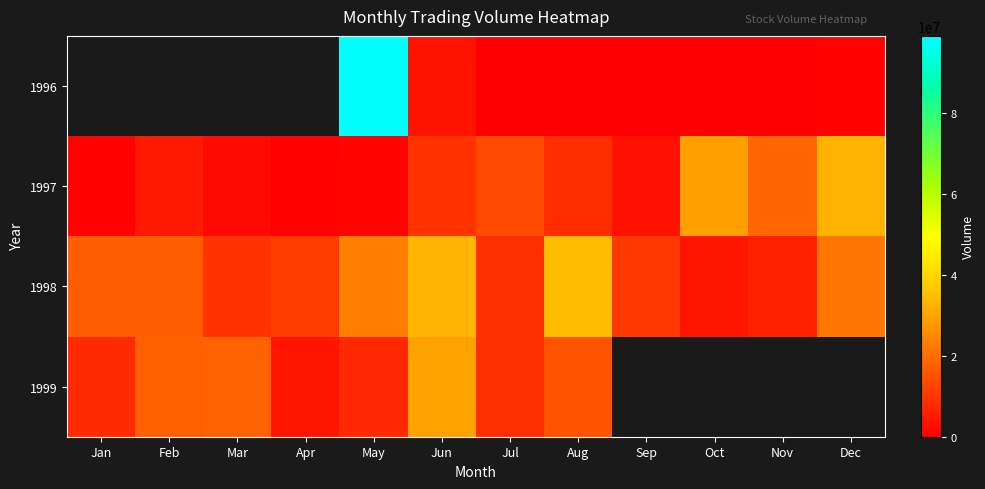

Which has a higher value, Apr or Aug?

Aug